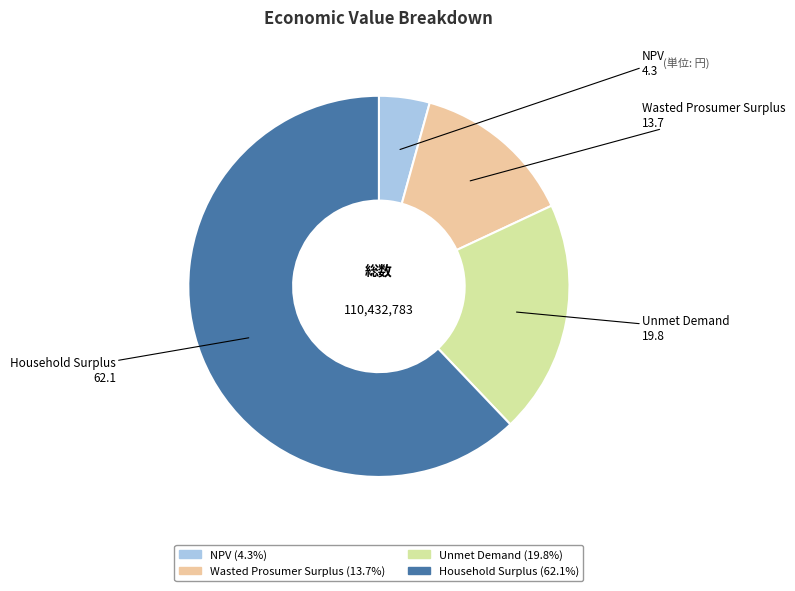

Which category has the biggest portion of the pie?

Household Surplus